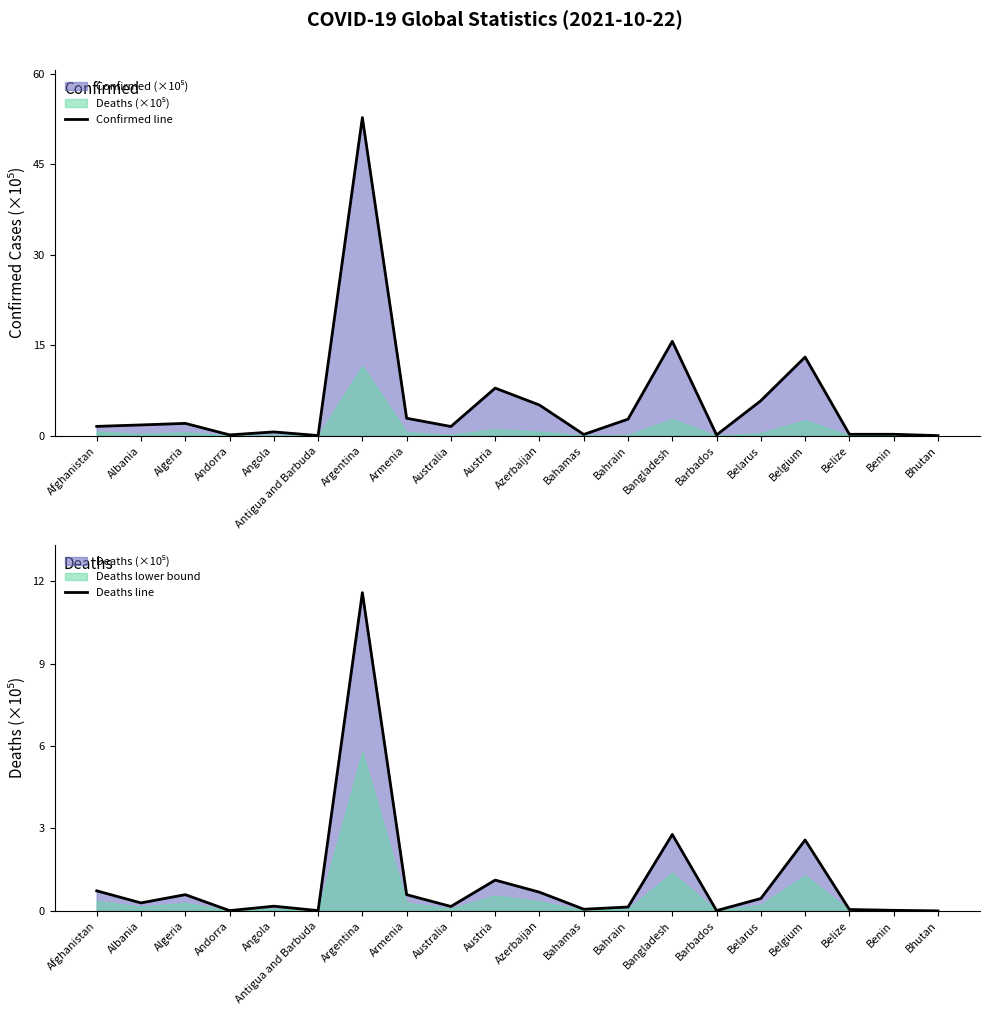

How many values in the Confirmed line series exceed 1?

12